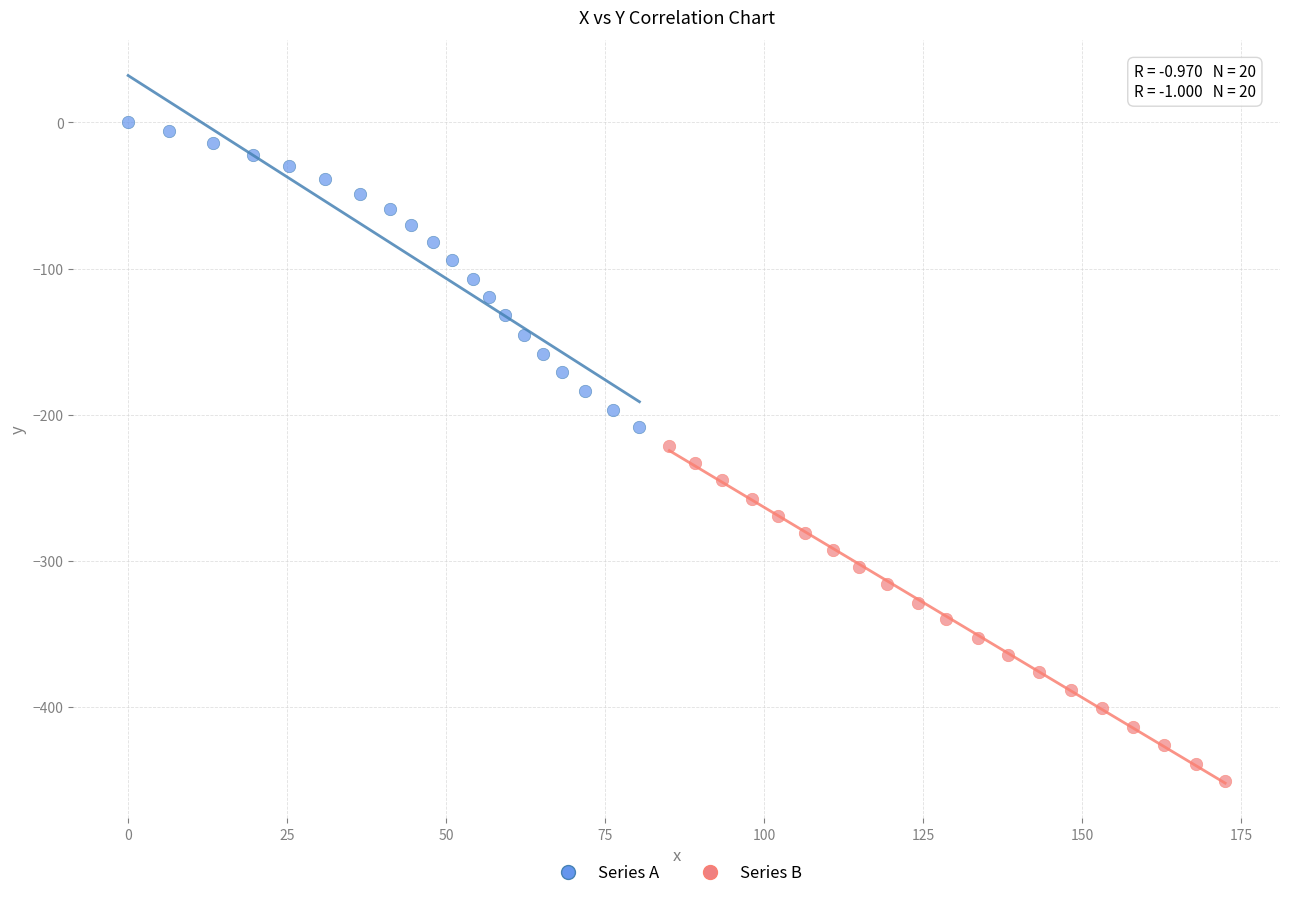

Which series contains the lowest Y value?

Series B